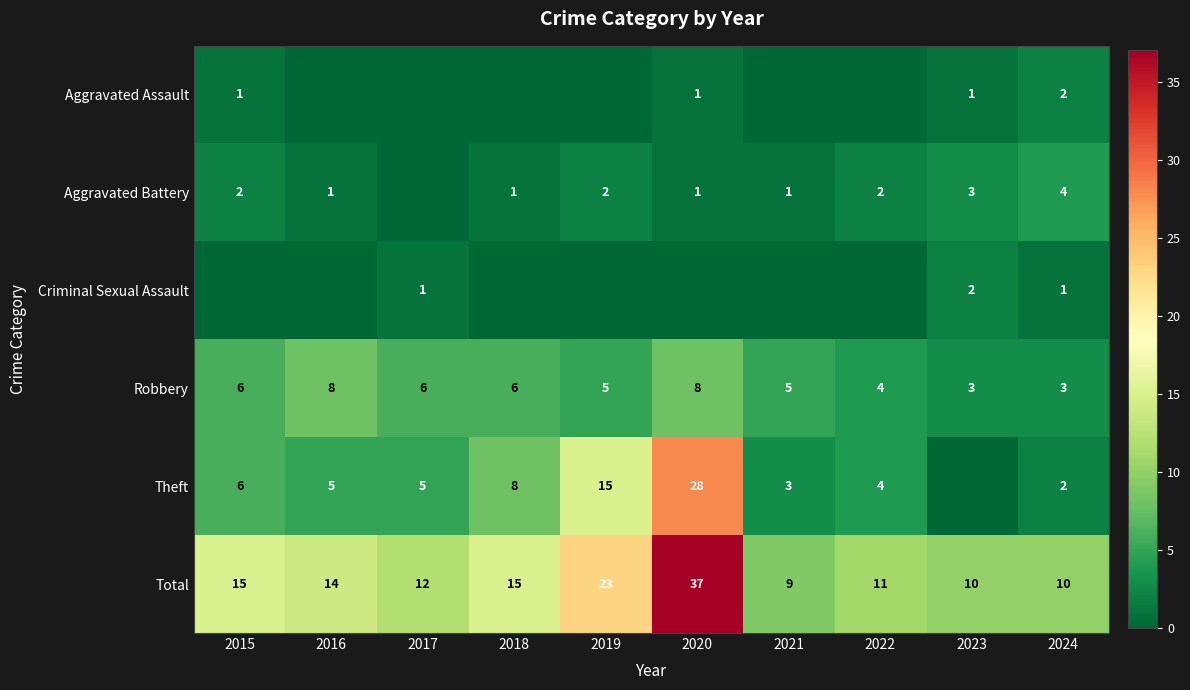

True or false: Total has a value of 11 at 2022.

True